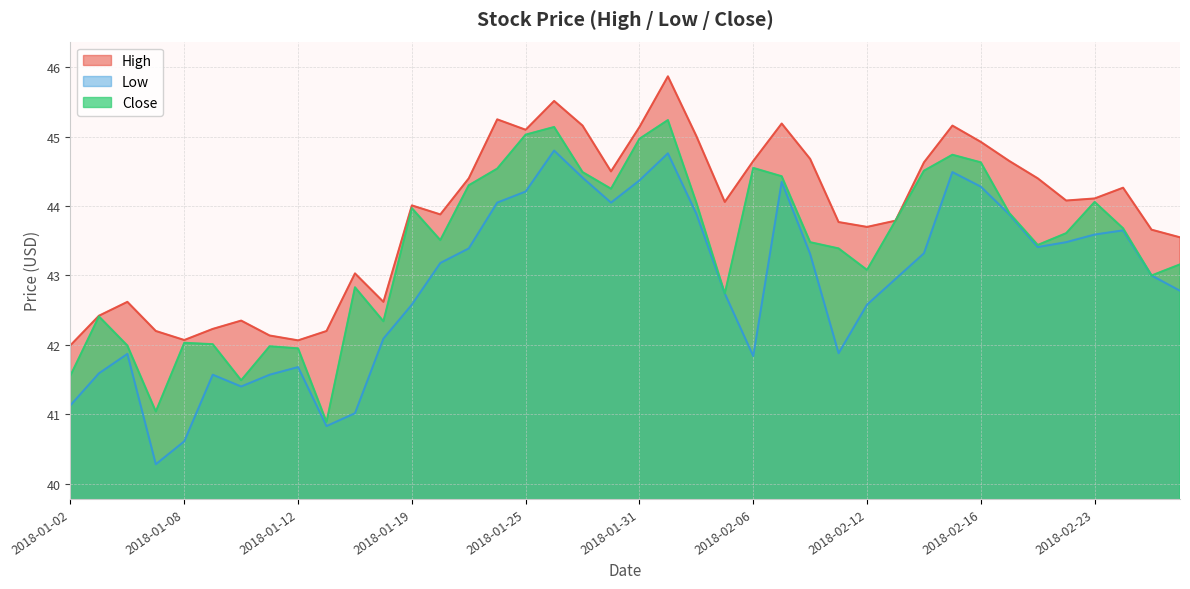

What is the difference between the highest and lowest values at 2018-01-12?

0.4